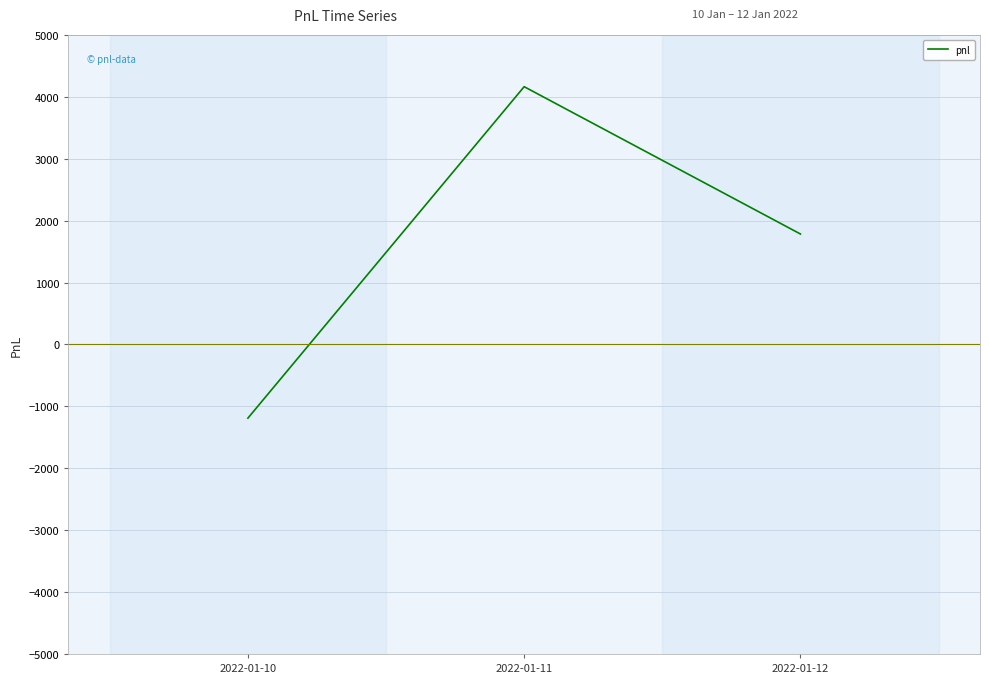

Which has a higher value, 2022-01-10 or 2022-01-12?

2022-01-12